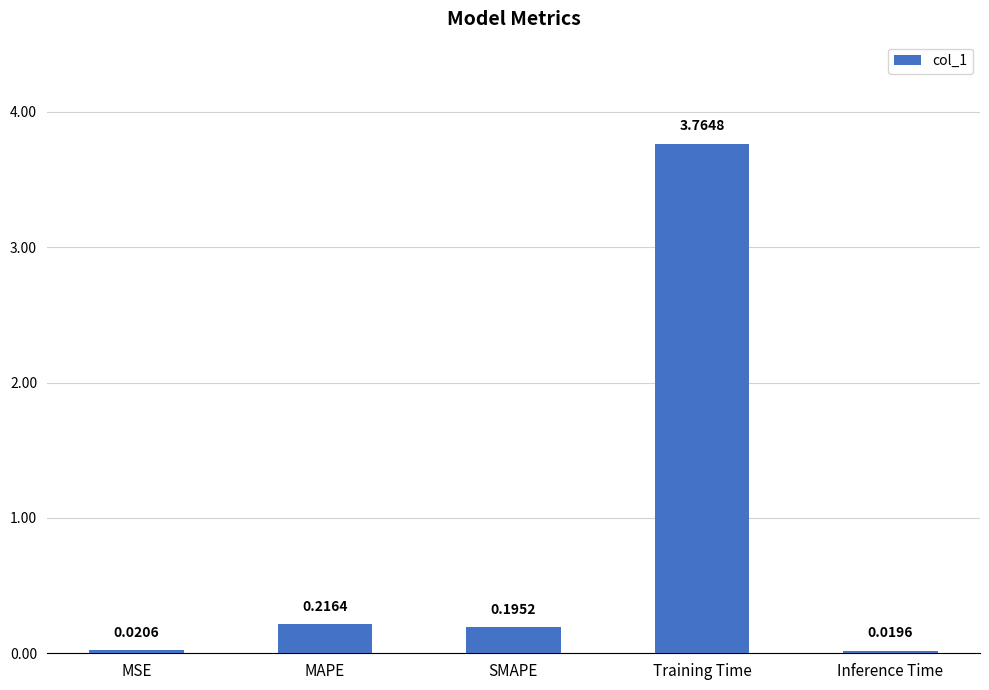

List the labels in order of value, smallest first.

Inference Time, MSE, SMAPE, MAPE, Training Time